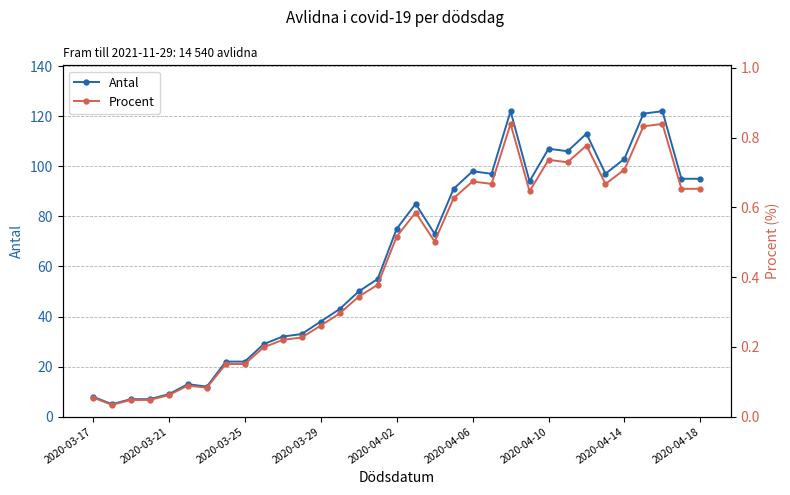

The Antal series shows 98 at 2020-04-06. True or false?

True